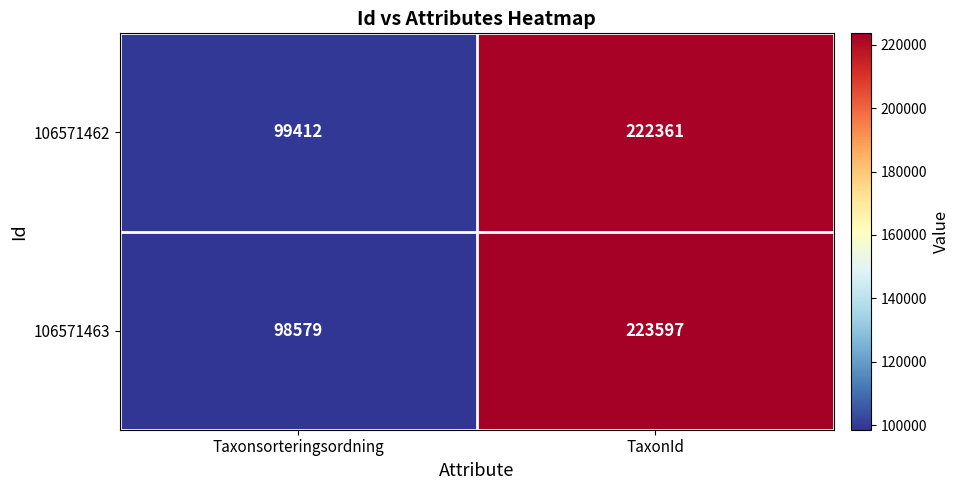

What is the minimum value shown in the chart?

98579